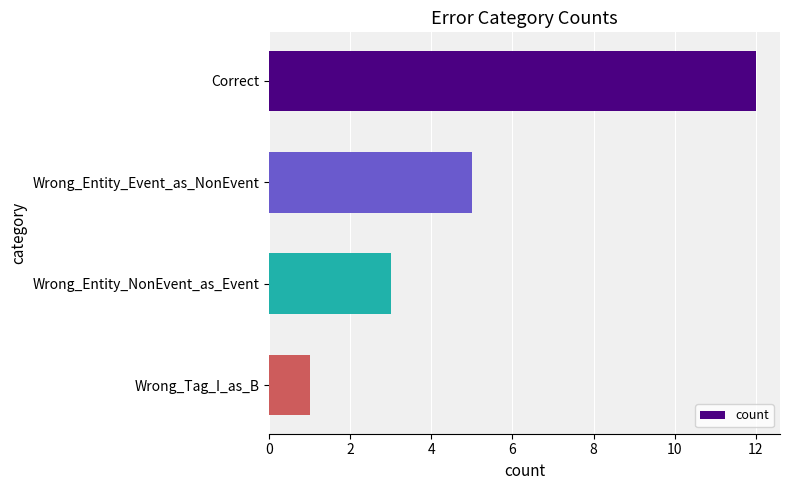

Are the bars grouped side by side (vs. stacked)?

No